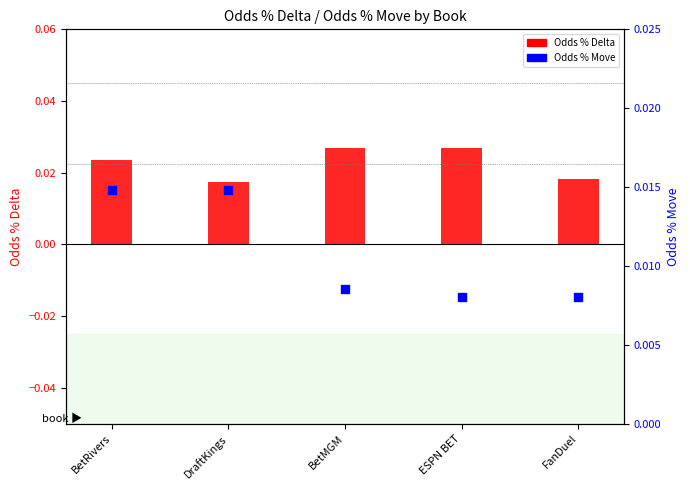

At how many categories does at least one series exceed 0?

5